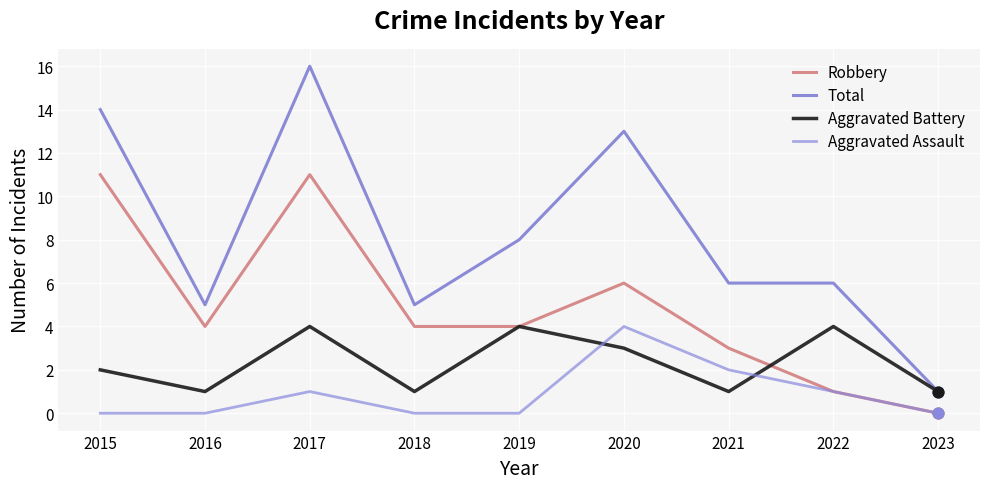

What is the total value across all series at 2019?

16